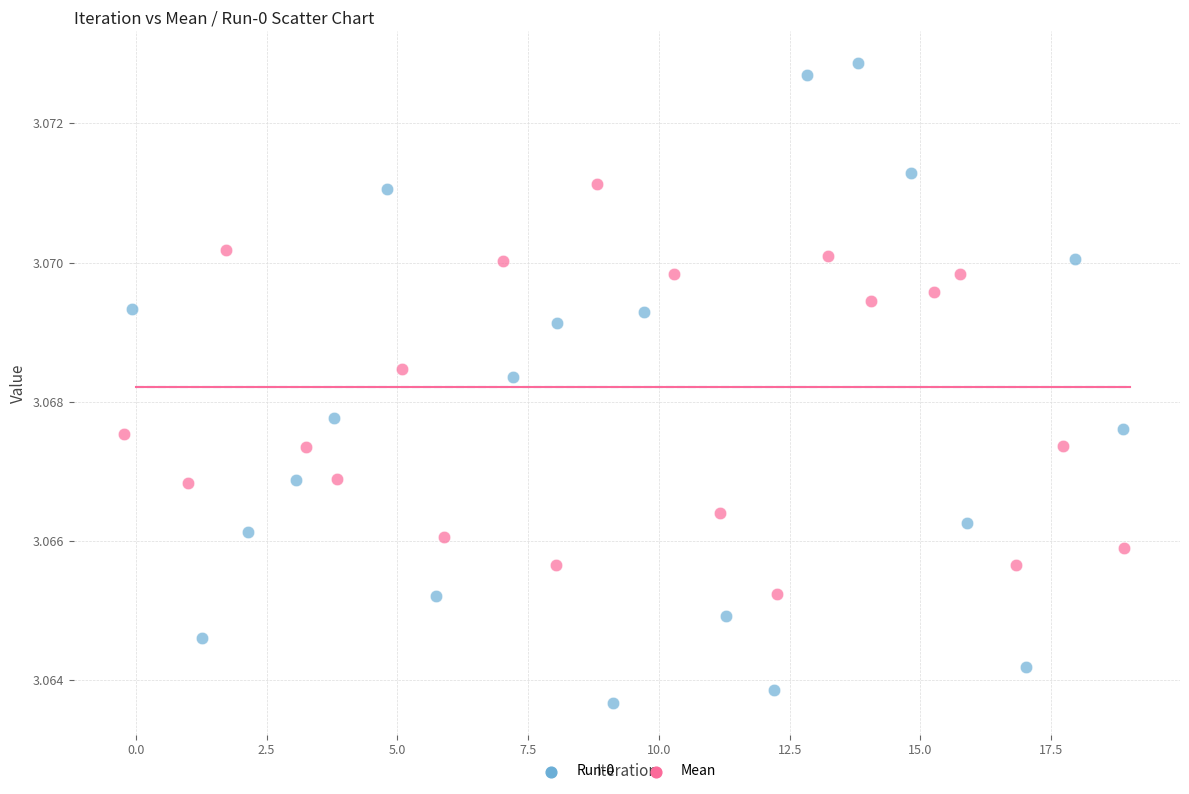

Which series contains the highest Y value?

Run-0